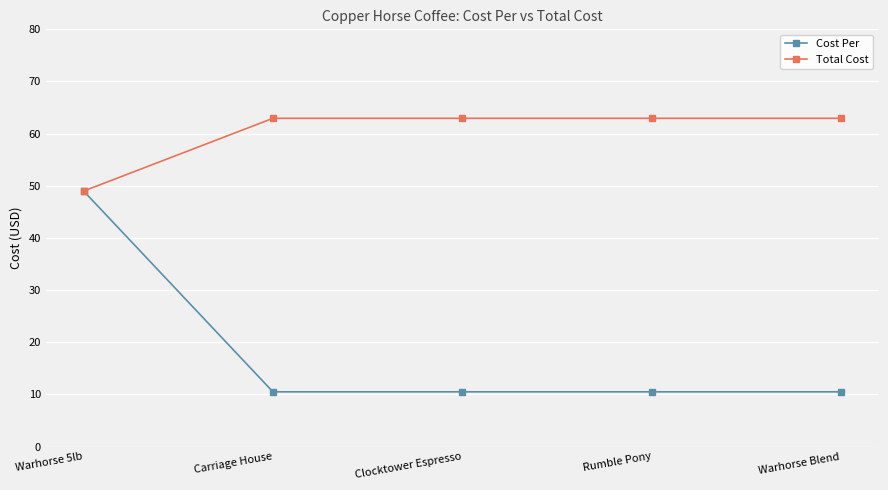

Which series has the largest total across all categories?

Total Cost